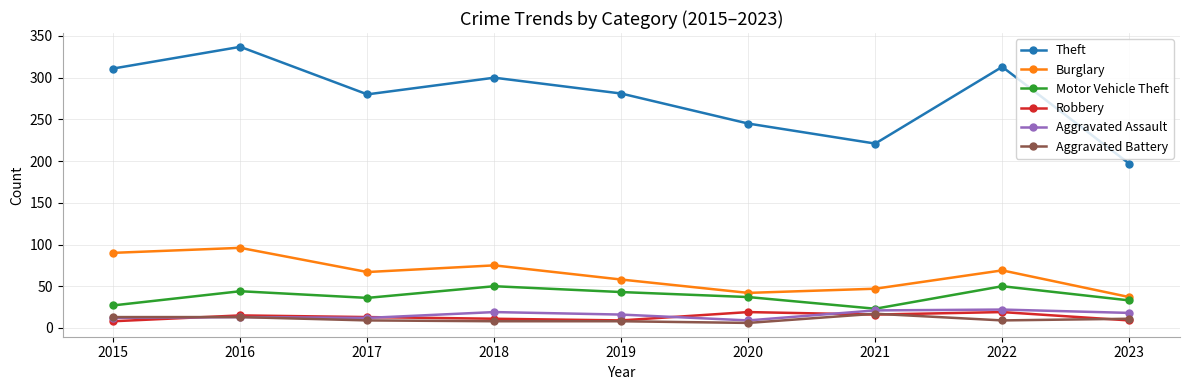

True or false: Burglary and Robbery cross at least once.

False